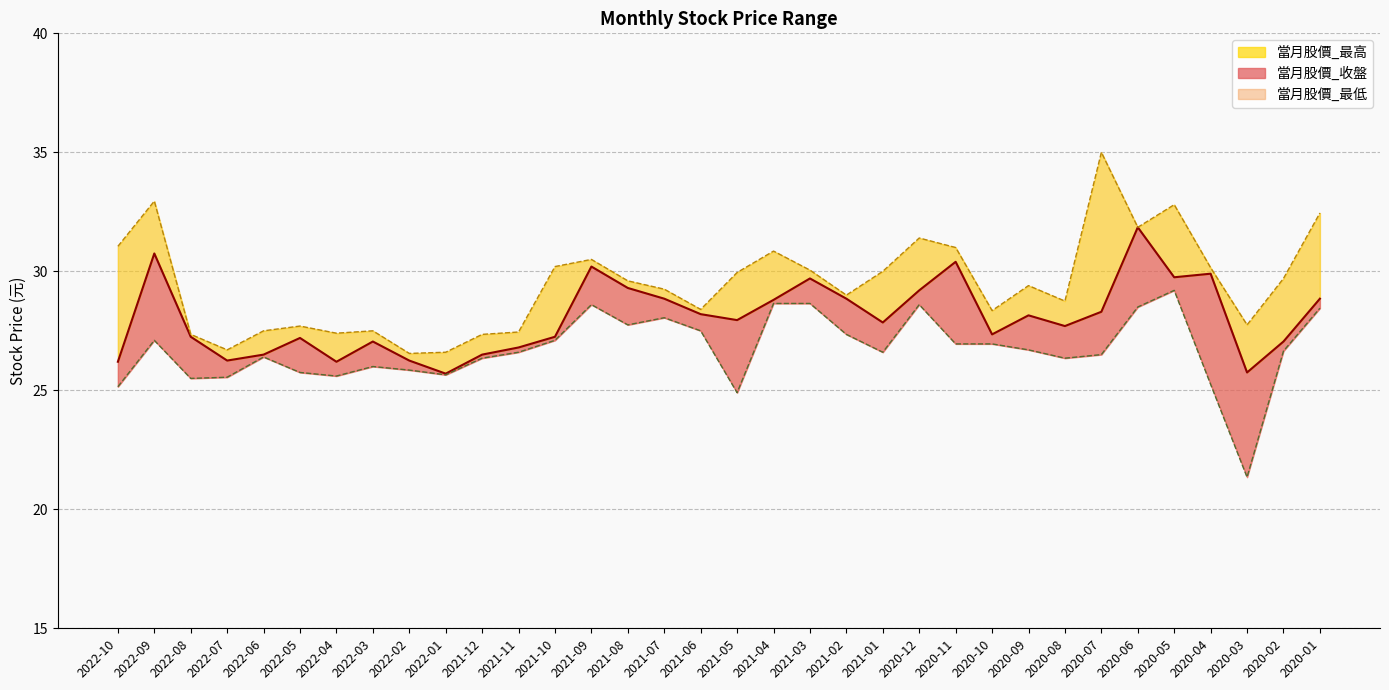

Where does the 當月股價_收盤 series first go above 27?

2022-09